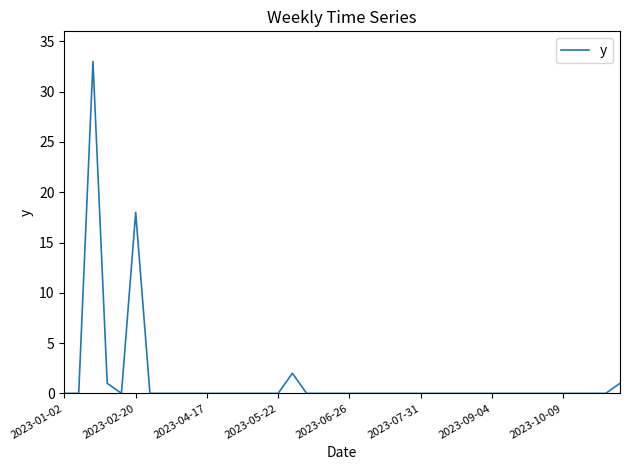

What is the difference between the maximum and minimum values?

33